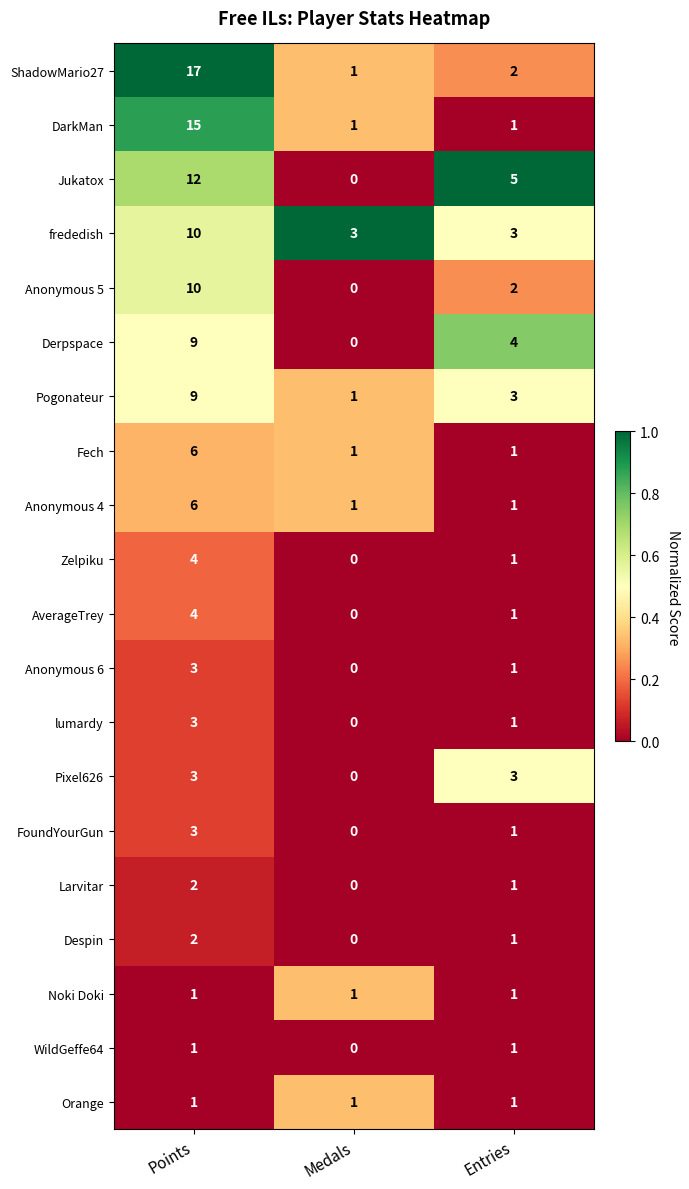

Between Medals and Entries, which series saw the biggest shift?

Jukatox